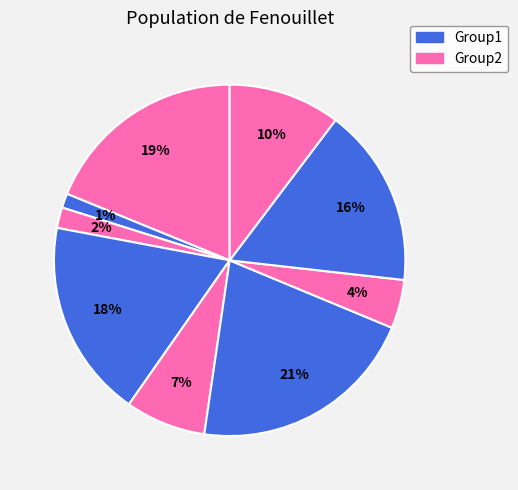

Count the number of slices in the pie.

9